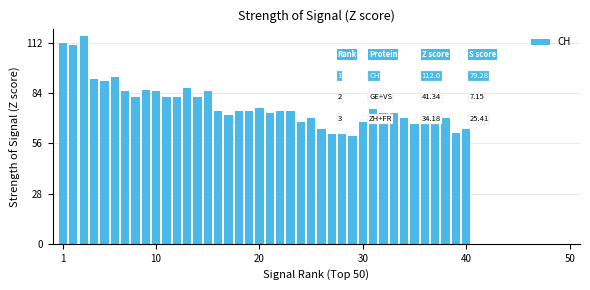

What is the value of the 14th bar from the left?

82